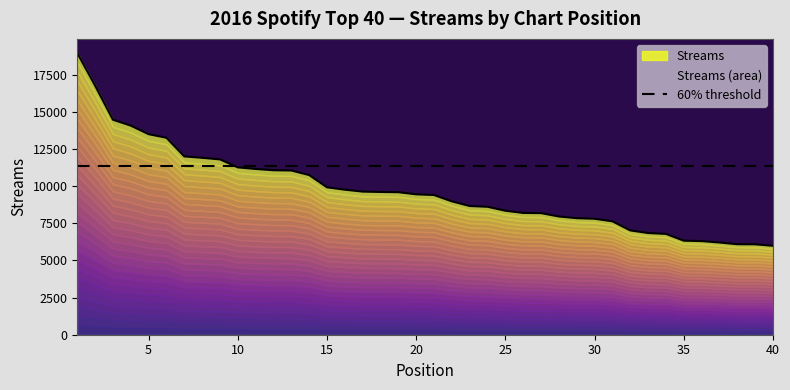

What is the value of the 35th point from the left?

6328